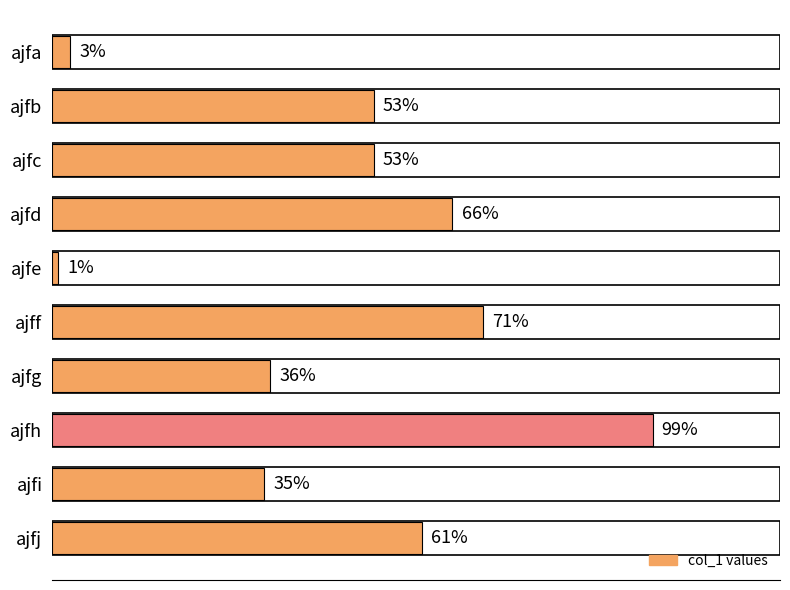

Between ajfb and ajfi, which is larger?

ajfb